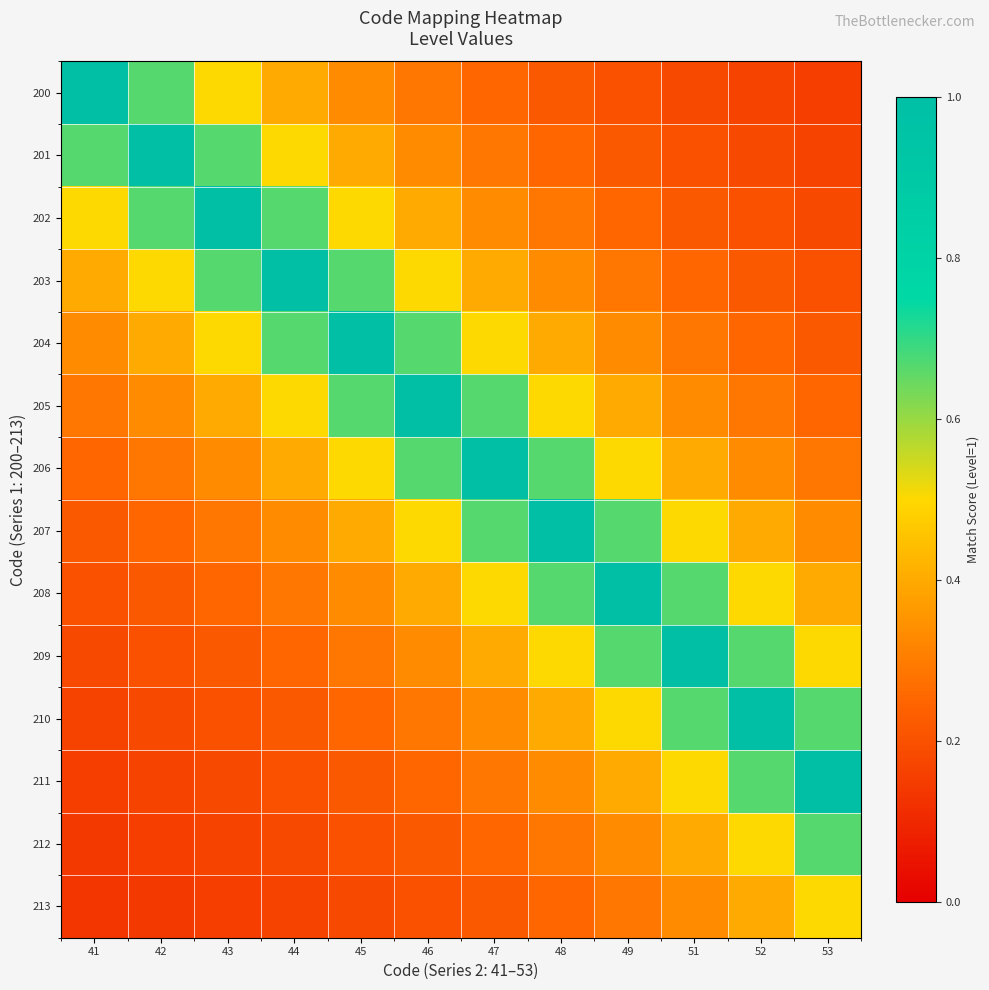

Reading right to left, what are all the values shown in this chart?

200: 53=0.2	52=0.2	51=0.2	49=0.2	48=0.2	47=0.2	46=0.3	45=0.3	44=0.4	43=0.5	42=0.7	41=1.0
201: 53=0.2	52=0.2	51=0.2	49=0.2	48=0.2	47=0.3	46=0.3	45=0.4	44=0.5	43=0.7	42=1.0	41=0.7
202: 53=0.2	52=0.2	51=0.2	49=0.2	48=0.3	47=0.3	46=0.4	45=0.5	44=0.7	43=1.0	42=0.7	41=0.5
203: 53=0.2	52=0.2	51=0.2	49=0.3	48=0.3	47=0.4	46=0.5	45=0.7	44=1.0	43=0.7	42=0.5	41=0.4
204: 53=0.2	52=0.2	51=0.3	49=0.3	48=0.4	47=0.5	46=0.7	45=1.0	44=0.7	43=0.5	42=0.4	41=0.3
205: 53=0.2	52=0.3	51=0.3	49=0.4	48=0.5	47=0.7	46=1.0	45=0.7	44=0.5	43=0.4	42=0.3	41=0.3
206: 53=0.3	52=0.3	51=0.4	49=0.5	48=0.7	47=1.0	46=0.7	45=0.5	44=0.4	43=0.3	42=0.3	41=0.2
207: 53=0.3	52=0.4	51=0.5	49=0.7	48=1.0	47=0.7	46=0.5	45=0.4	44=0.3	43=0.3	42=0.2	41=0.2
208: 53=0.4	52=0.5	51=0.7	49=1.0	48=0.7	47=0.5	46=0.4	45=0.3	44=0.3	43=0.2	42=0.2	41=0.2
209: 53=0.5	52=0.7	51=1.0	49=0.7	48=0.5	47=0.4	46=0.3	45=0.3	44=0.2	43=0.2	42=0.2	41=0.2
210: 53=0.7	52=1.0	51=0.7	49=0.5	48=0.4	47=0.3	46=0.3	45=0.2	44=0.2	43=0.2	42=0.2	41=0.2
211: 53=1.0	52=0.7	51=0.5	49=0.4	48=0.3	47=0.3	46=0.2	45=0.2	44=0.2	43=0.2	42=0.2	41=0.2
212: 53=0.7	52=0.5	51=0.4	49=0.3	48=0.3	47=0.2	46=0.2	45=0.2	44=0.2	43=0.2	42=0.2	41=0.1
213: 53=0.5	52=0.4	51=0.3	49=0.3	48=0.2	47=0.2	46=0.2	45=0.2	44=0.2	43=0.2	42=0.1	41=0.1